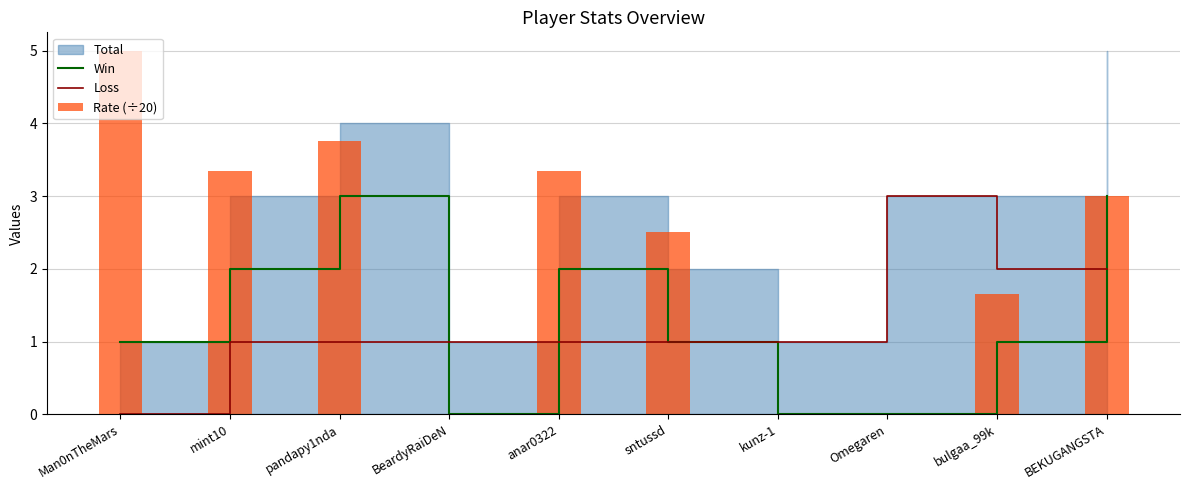

The Loss series shows 1.7 at sntussd. True or false?

False